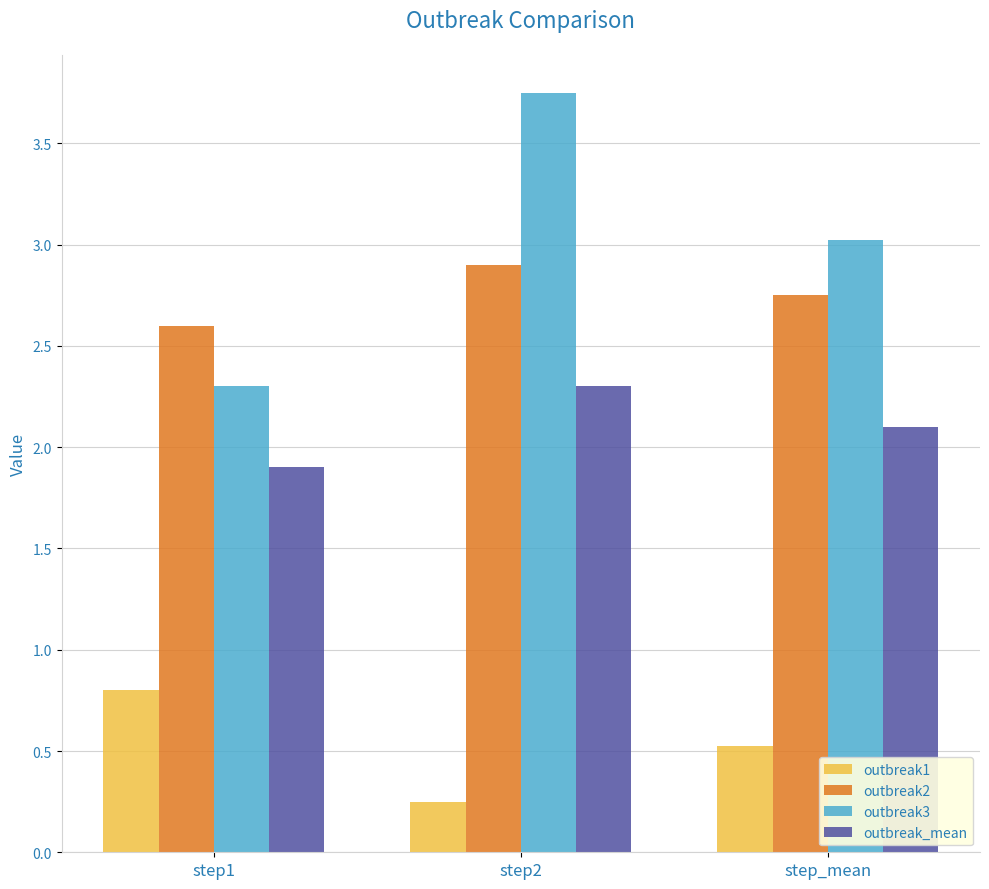

Rank the categories by outbreak_mean value from highest to lowest.

step2, step_mean, step1